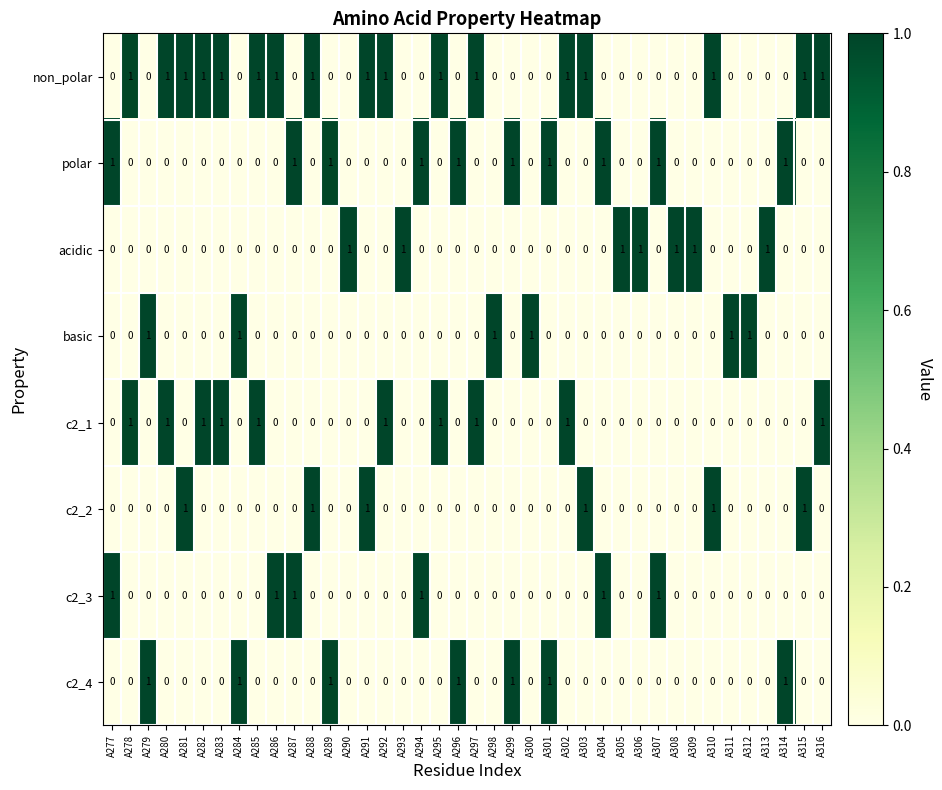

Which label corresponds to the smallest value in the chart?

A277